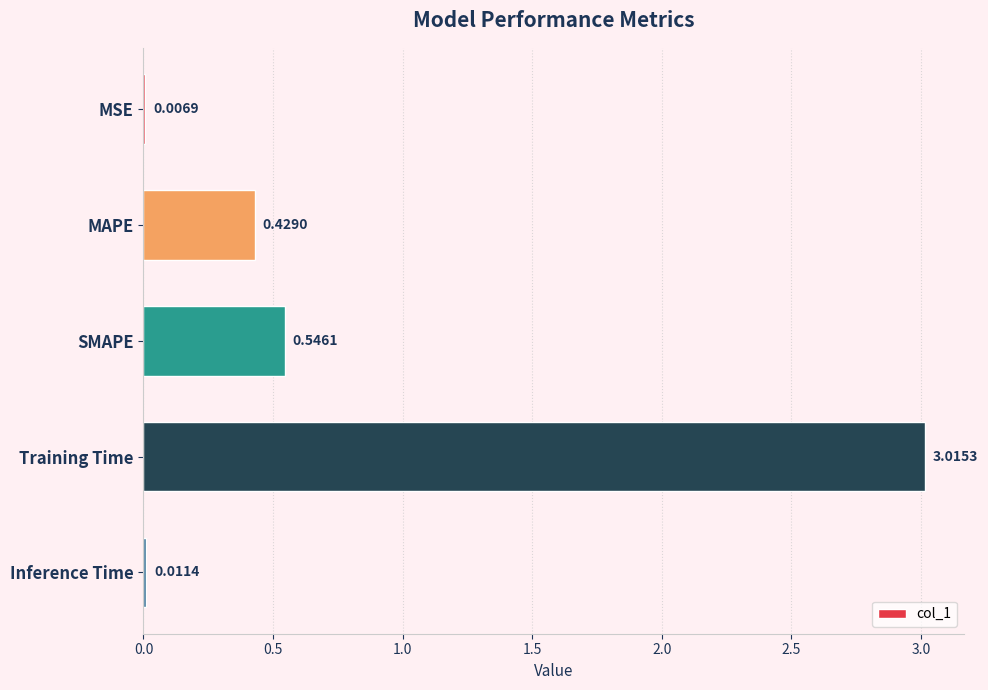

At which category does the chart reach its peak across all series?

Training Time